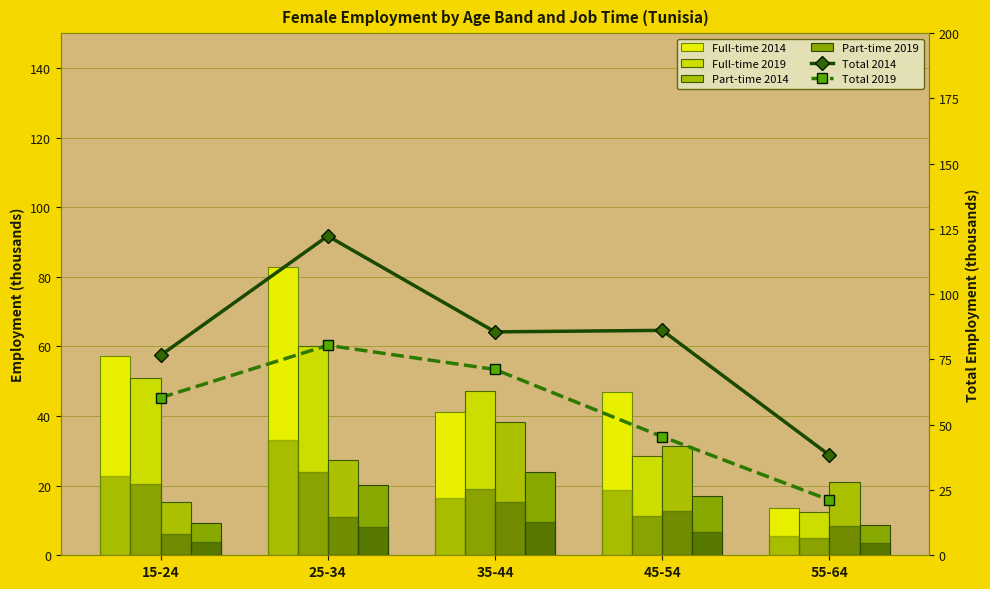

What is the value of the Total 2014 bar at the 4th from the left?

86.2